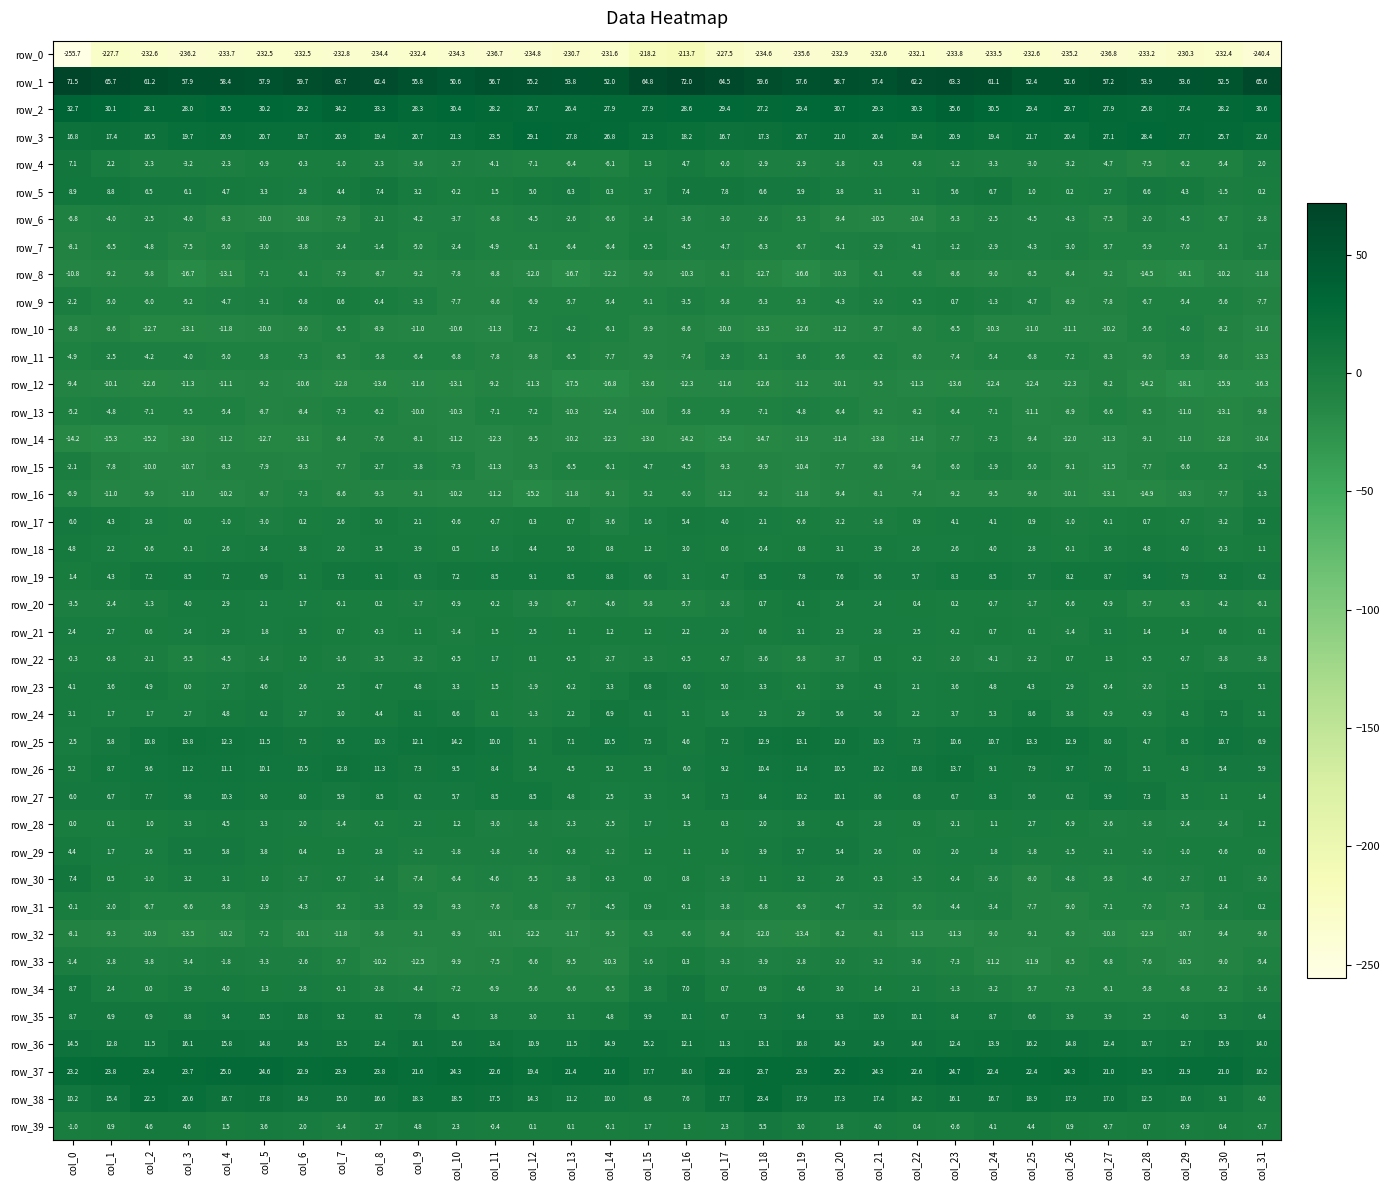

List the series in order of their peak value, lowest first.

row_0, row_12, row_14, row_32, row_8, row_13, row_10, row_11, row_15, row_6, row_16, row_7, row_33, row_9, row_31, row_22, row_21, row_20, row_28, row_18, row_39, row_29, row_17, row_23, row_4, row_30, row_24, row_34, row_5, row_19, row_27, row_35, row_26, row_25, row_36, row_38, row_37, row_3, row_2, row_1